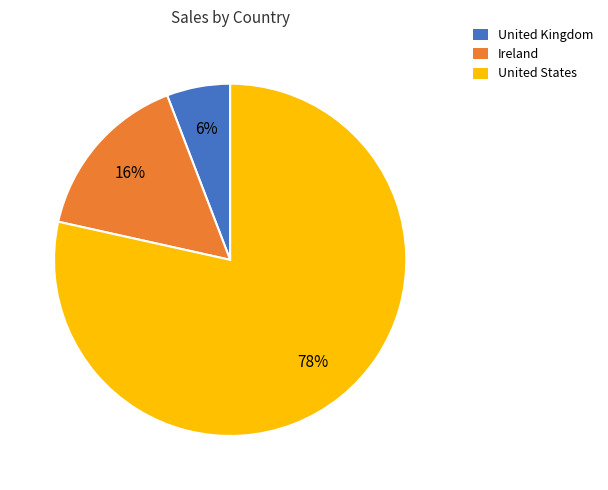

Which category has the biggest portion of the pie?

United States